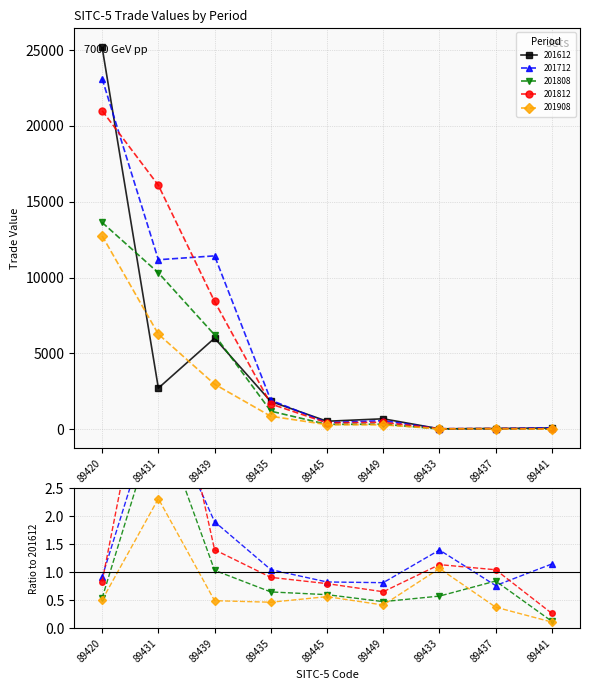

What position from the right is 89433?

3